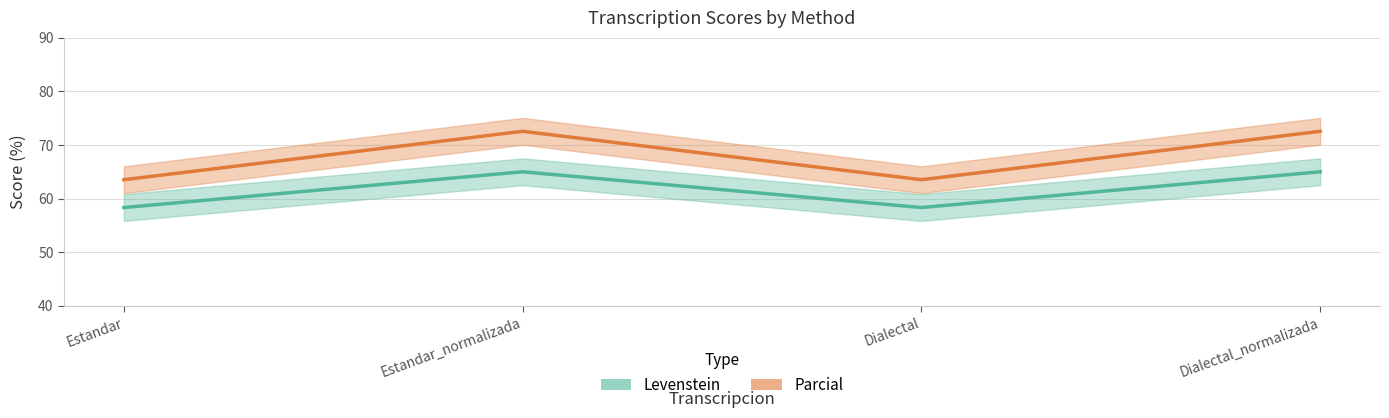

How many lines are shown in the chart?

2